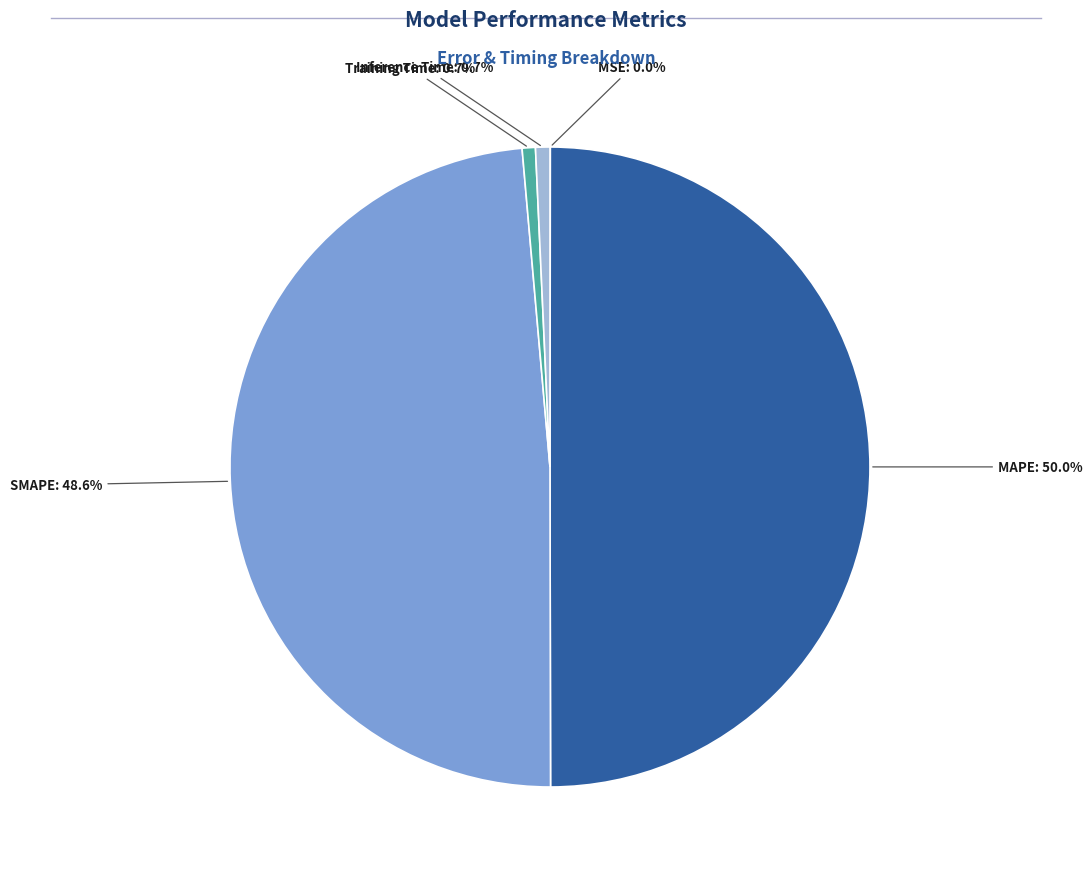

What is the smallest slice in the pie chart?

MSE